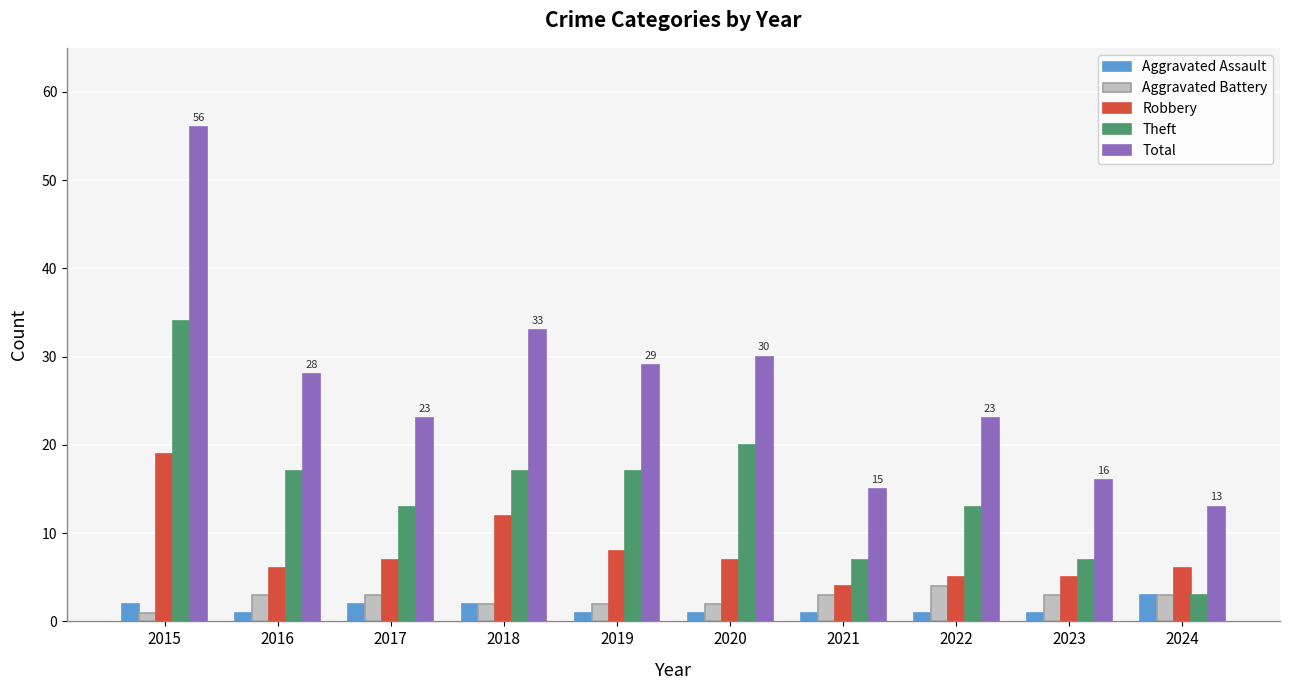

What is the greatest value displayed?

56